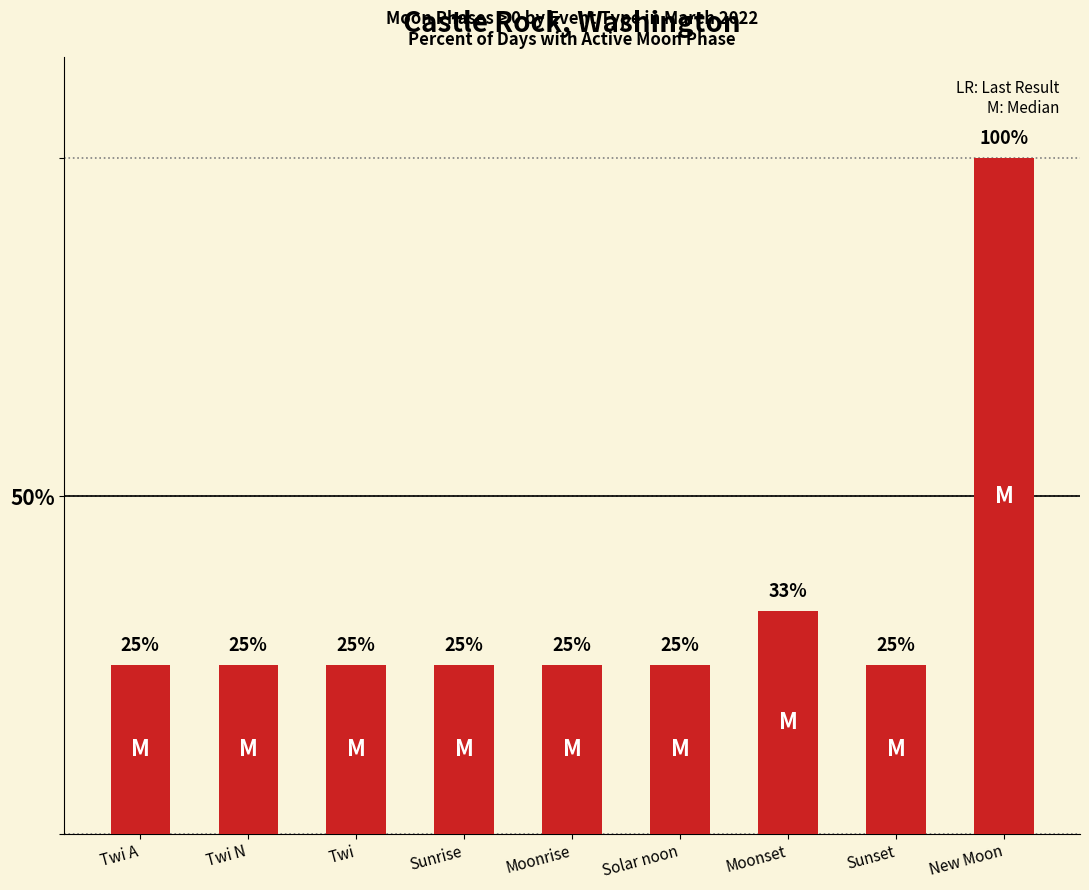

What value does the data have at New Moon?

100